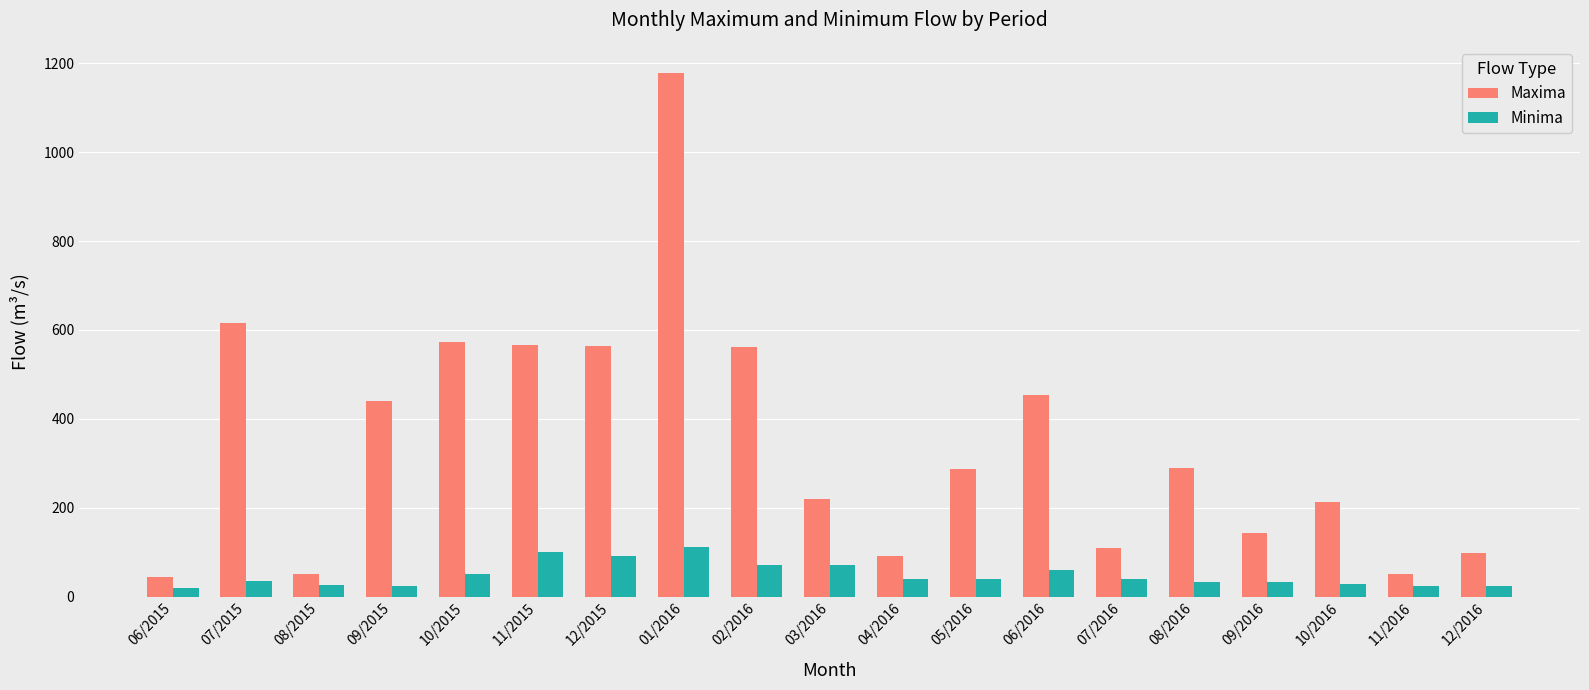

The value of Maxima at 12/2016 is 53.8. True or false?

False